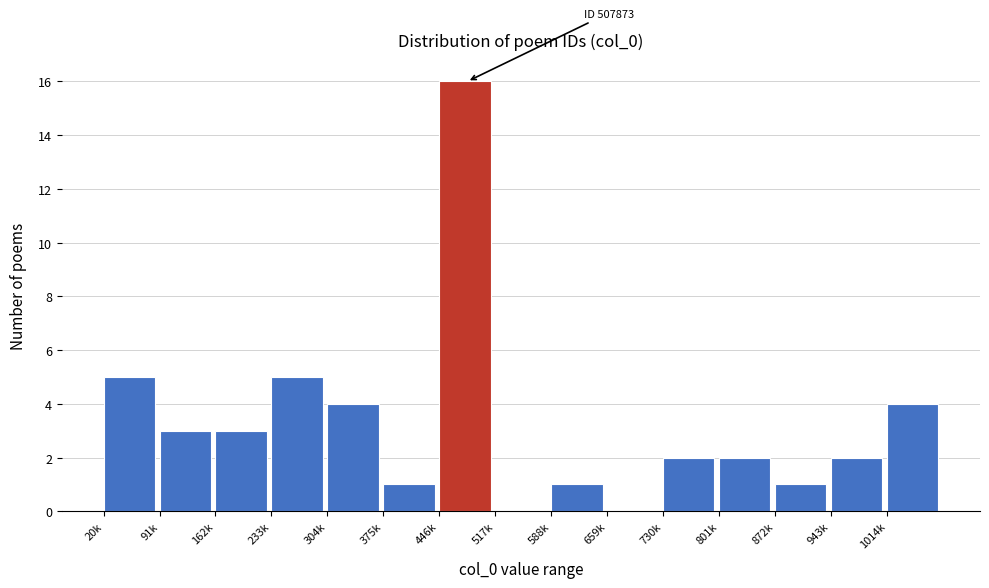

Reading right to left, list all the values displayed in this chart.

1014k=4	943k=2	872k=1	801k=2	730k=2	659k=0	588k=1	517k=0	446k=16	375k=1	304k=4	233k=5	162k=3	91k=3	20k=5